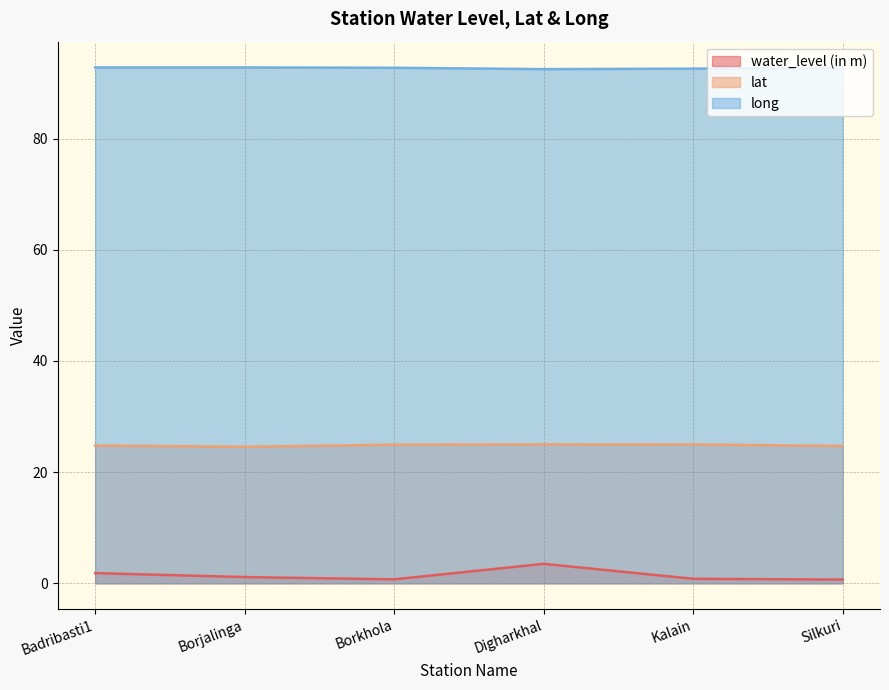

What is the difference between the maximum and minimum values in the lat series?

0.4